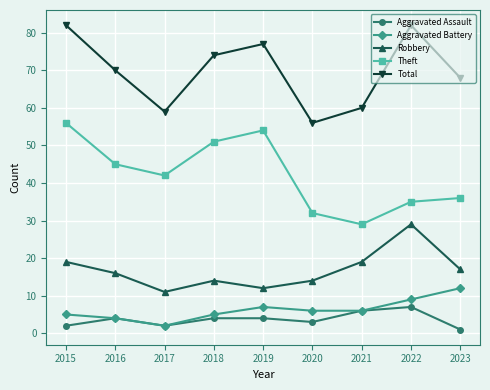

Reading left to right, transcribe all the data shown in this chart.

Aggravated Assault: 2015=2	2016=4	2017=2	2018=4	2019=4	2020=3	2021=6	2022=7	2023=1
Aggravated Battery: 2015=5	2016=4	2017=2	2018=5	2019=7	2020=6	2021=6	2022=9	2023=12
Robbery: 2015=19	2016=16	2017=11	2018=14	2019=12	2020=14	2021=19	2022=29	2023=17
Theft: 2015=56	2016=45	2017=42	2018=51	2019=54	2020=32	2021=29	2022=35	2023=36
Total: 2015=82	2016=70	2017=59	2018=74	2019=77	2020=56	2021=60	2022=82	2023=68